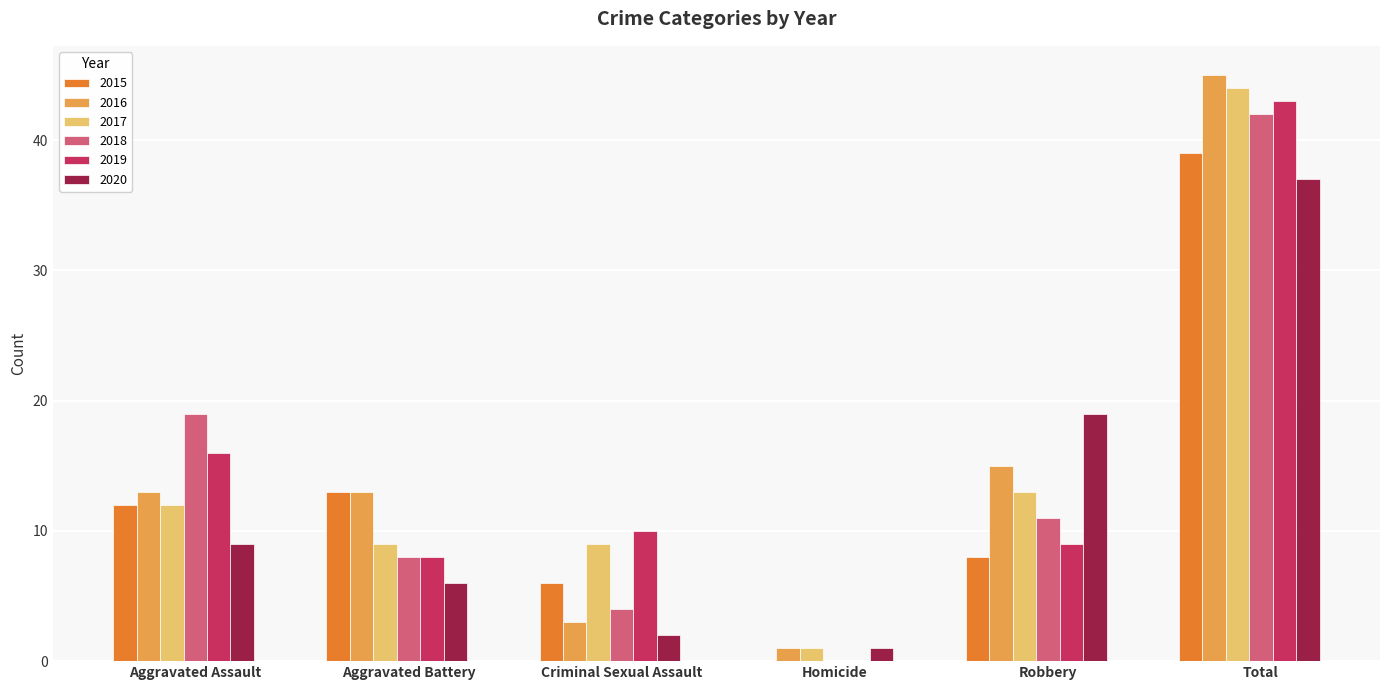

True or false: 2019 has a value of 9 at Robbery.

True